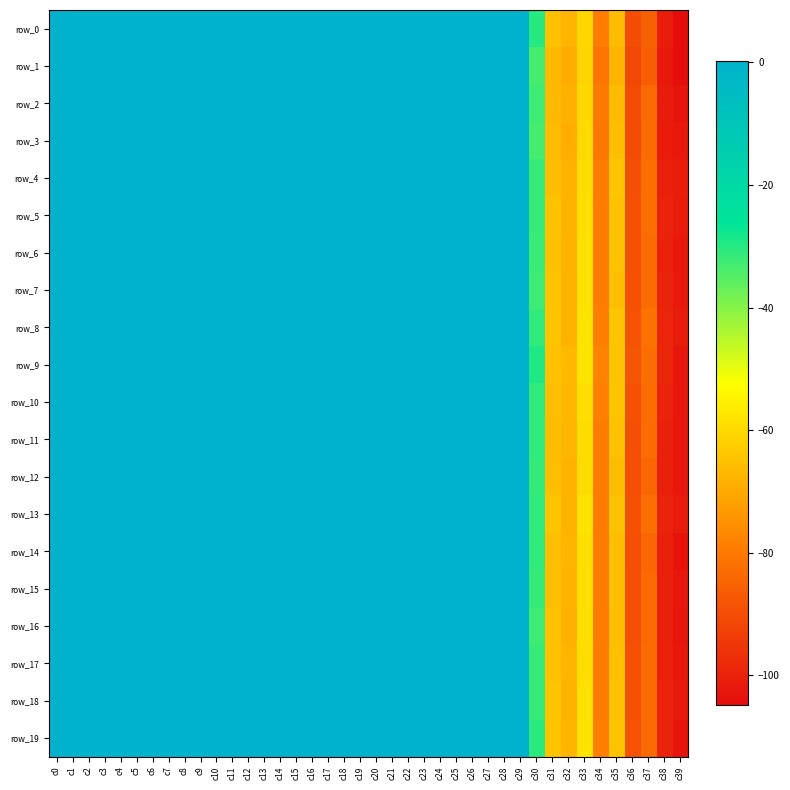

Where is row_1 nearest to the value -52?

c33